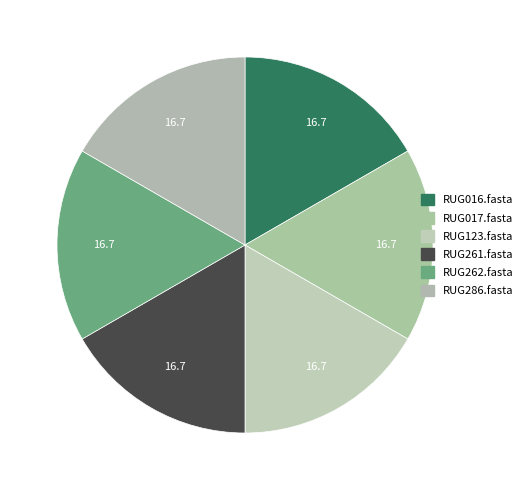

What percentage do RUG261.fasta and RUG123.fasta together represent?

33.3%